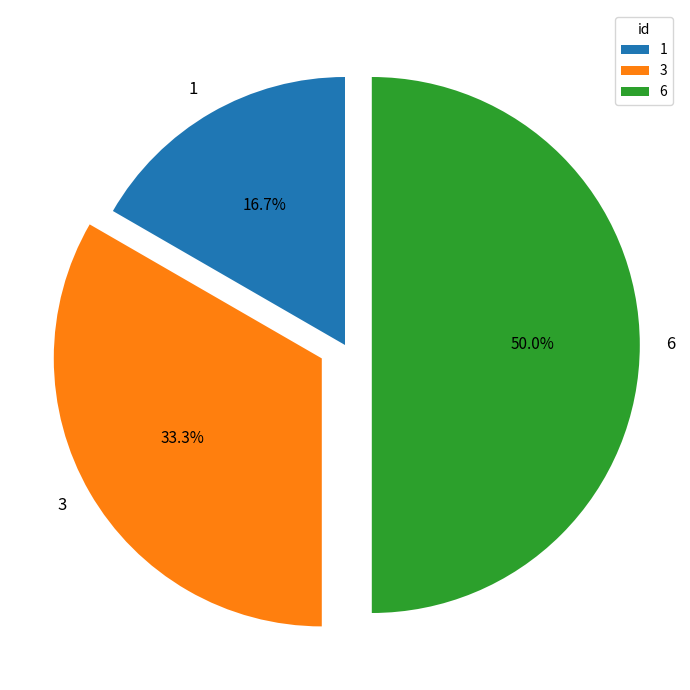

Rank the categories by value from highest to lowest.

6, 3, 1